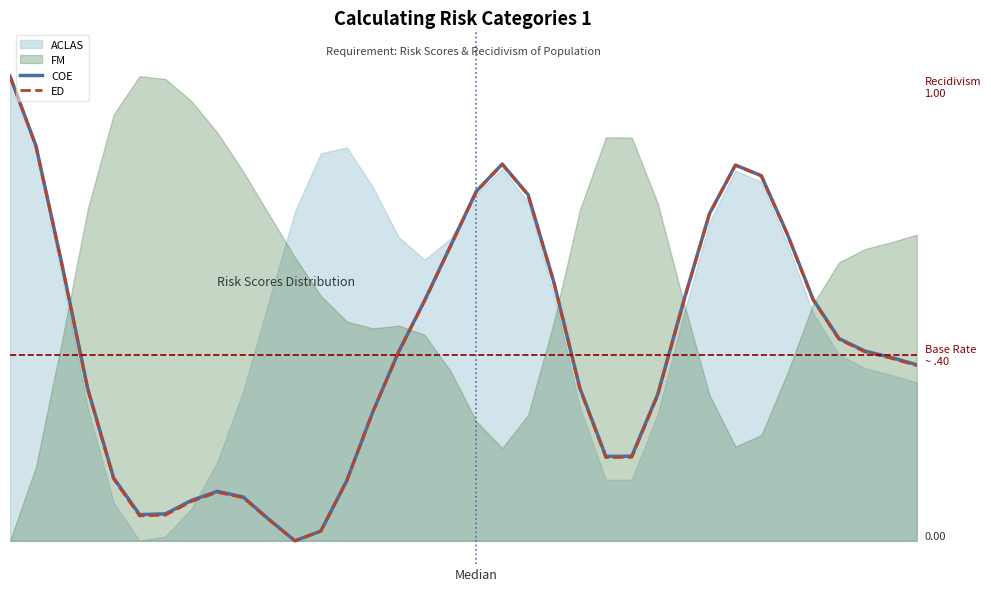

What is the difference between the maximum and minimum values in the ED series?

1.0